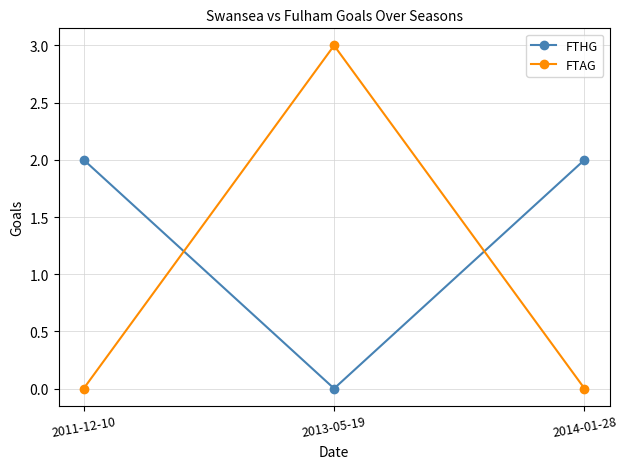

What is the label of the 1st point from the right?

2014-01-28